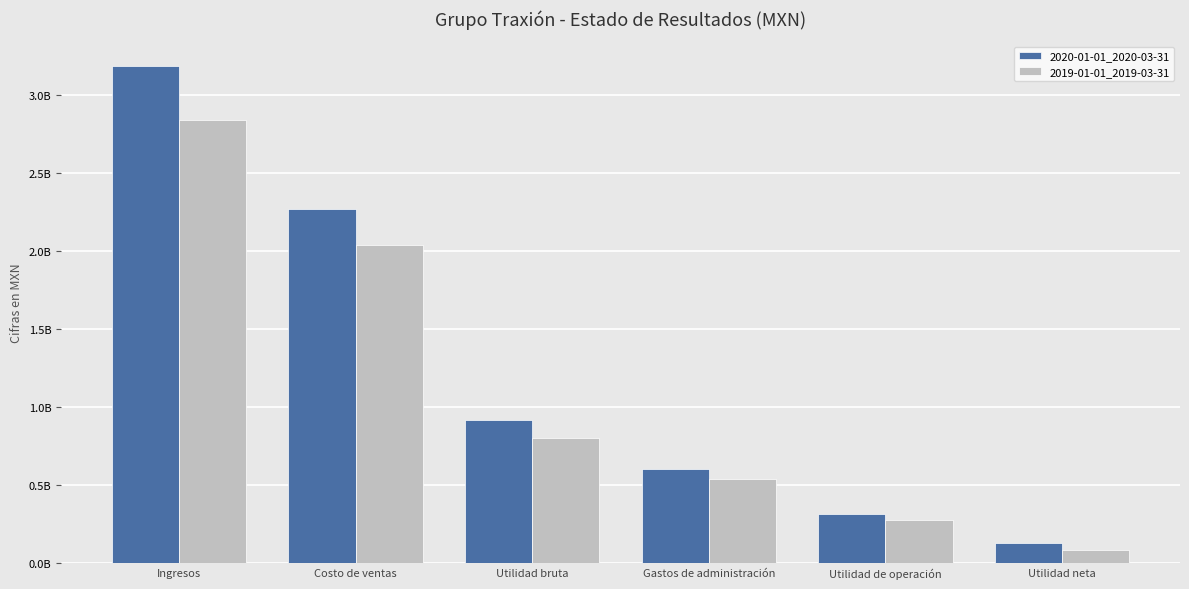

What is the maximum value for 2020-01-01_2020-03-31?

3183591000